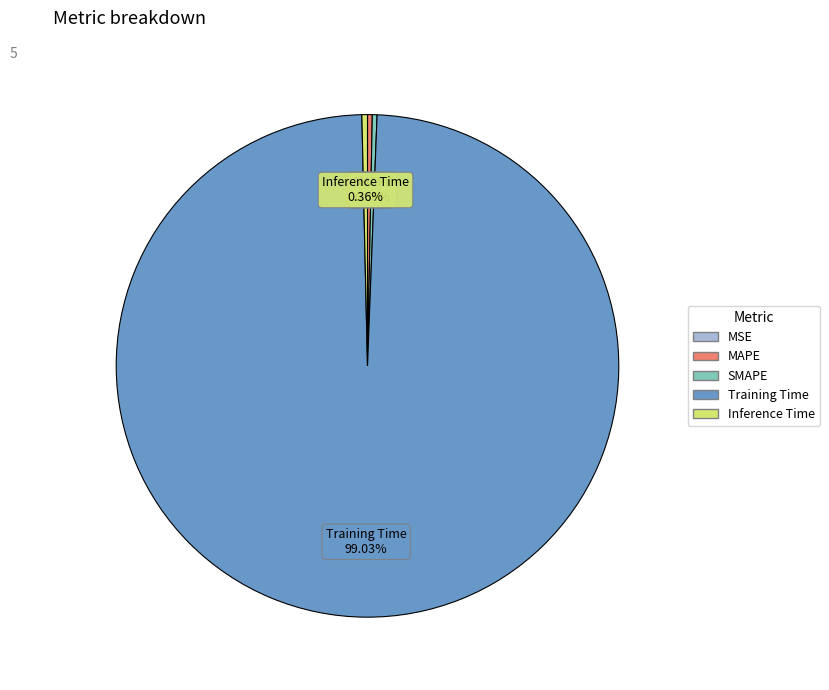

To the nearest percent, what is the average slice percentage?

20%